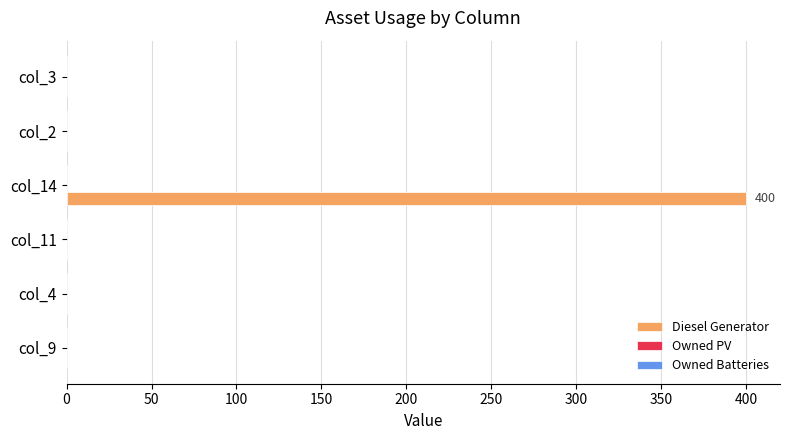

Is it true that the value at col_3 is 0?

True